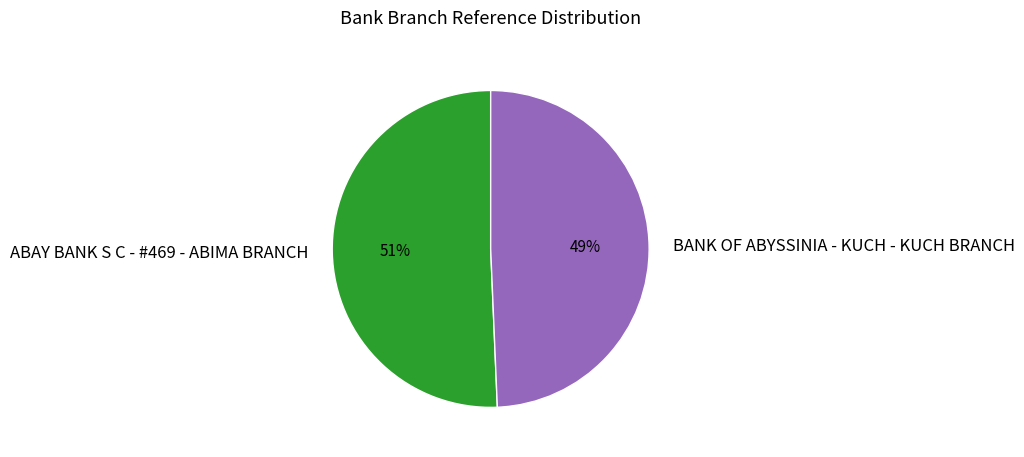

To the nearest percent, what is the combined percentage of BANK OF ABYSSINIA - KUCH - KUCH BRANCH and ABAY BANK S C - #469 - ABIMA BRANCH?

100%